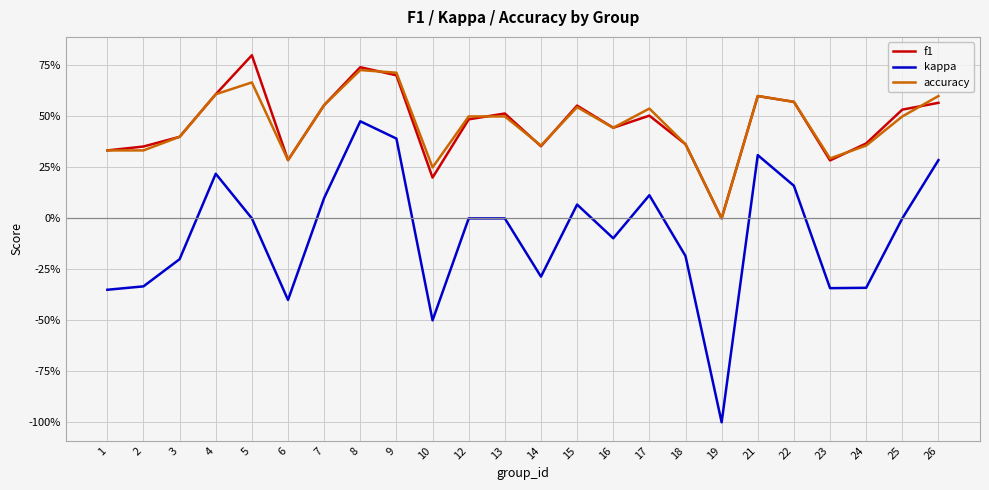

The value of accuracy at 3 is 0.4. True or false?

True